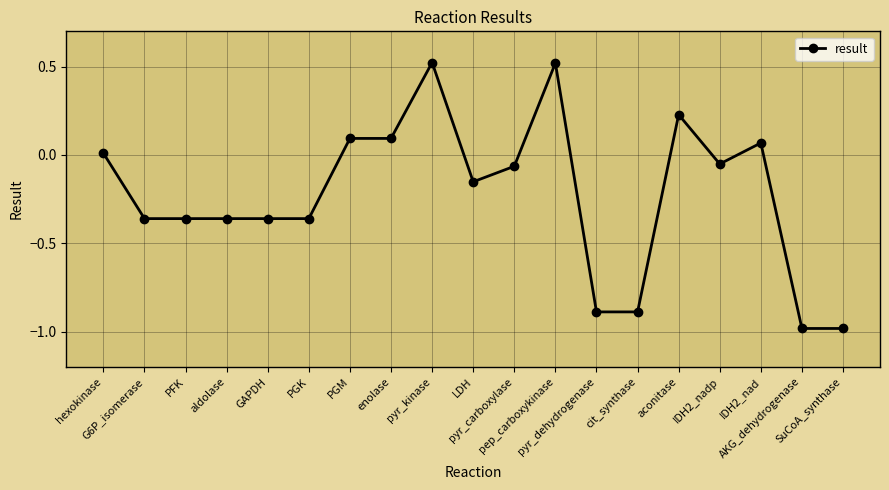

How many positive values are there?

7